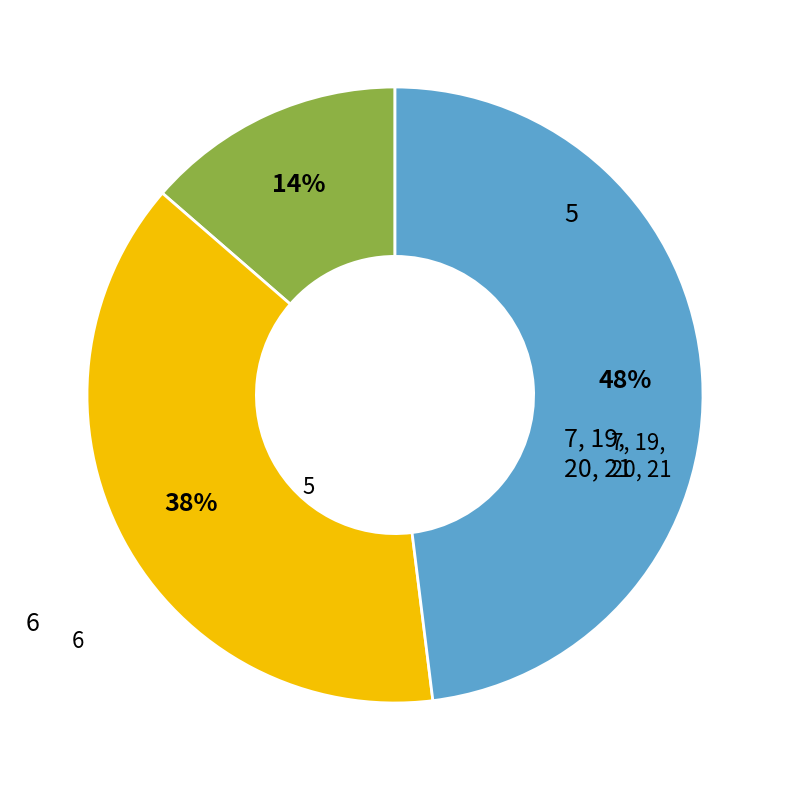

Is there a majority slice in this chart?

No